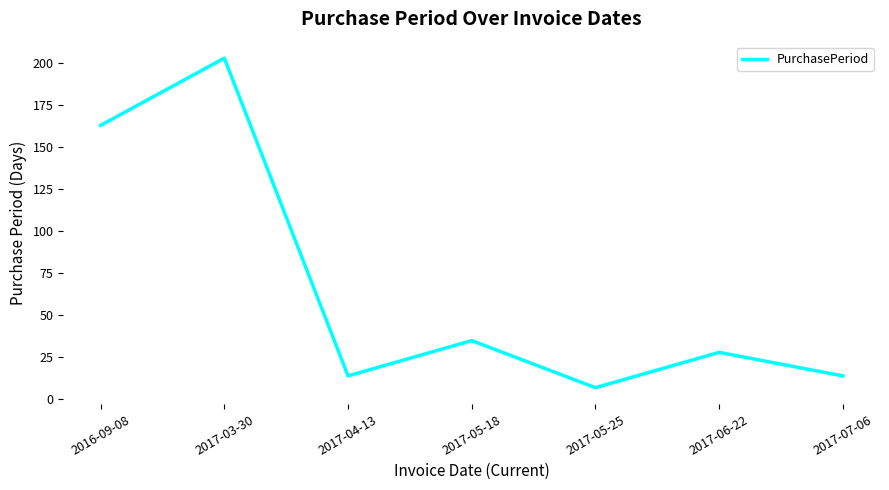

Reading left to right, list all the values displayed in this chart.

163	203	14	35	7	28	14